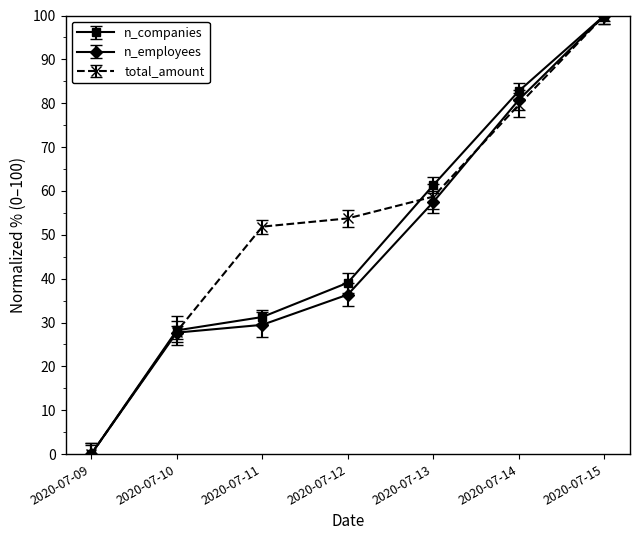

True or false: n_employees has more than 2 points higher than both neighbors.

False